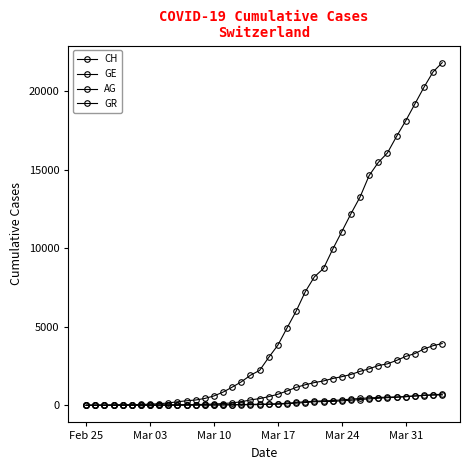

What is the sum of all CH values?

262031